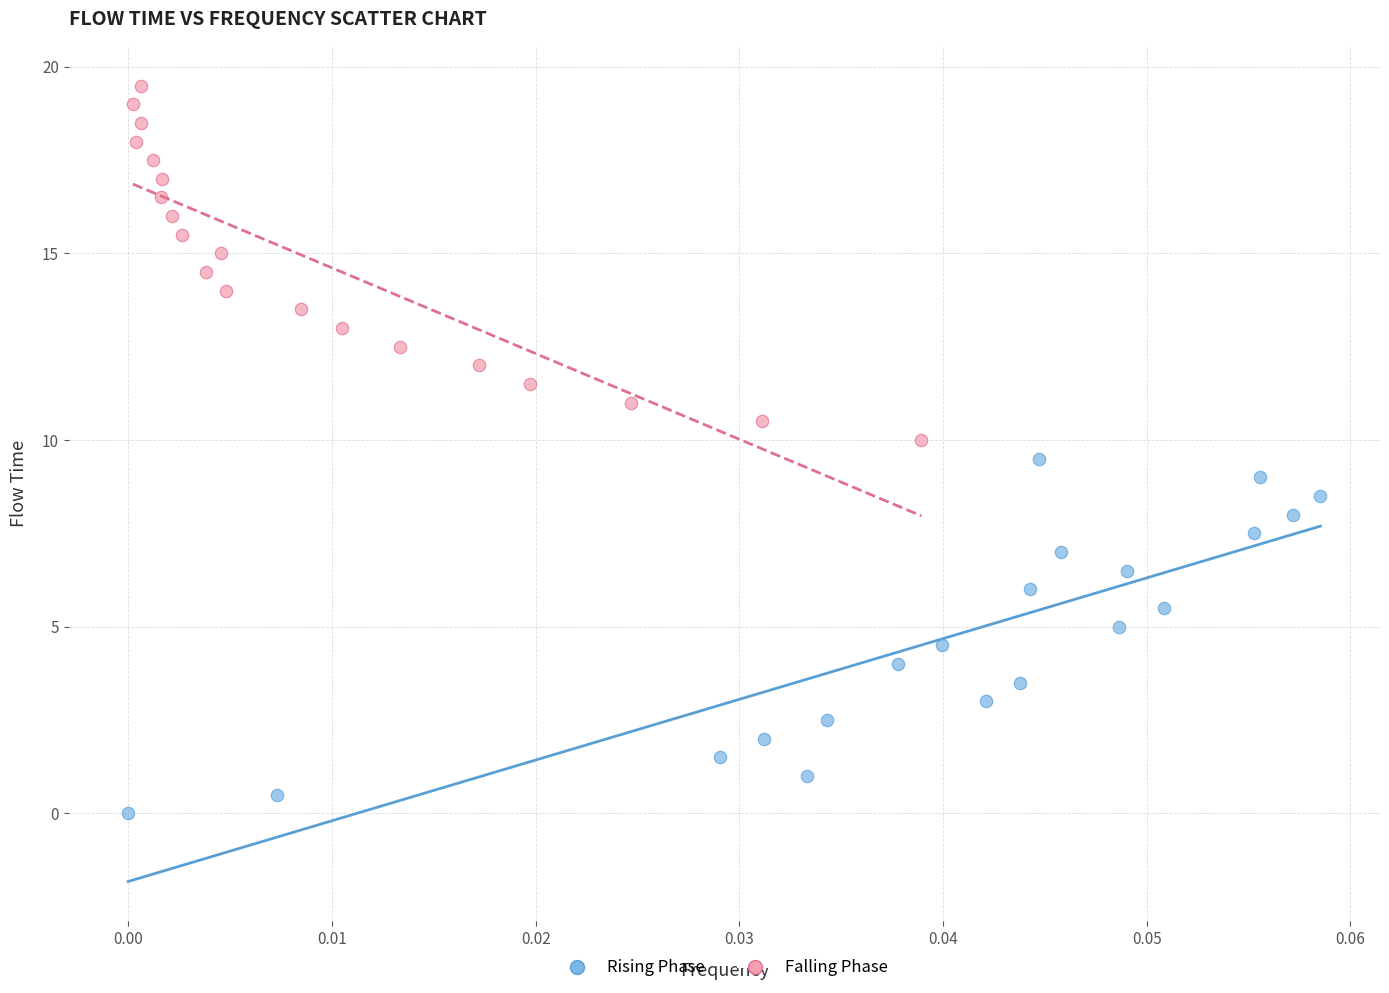

Which series reaches the minimum Y coordinate?

Rising Phase